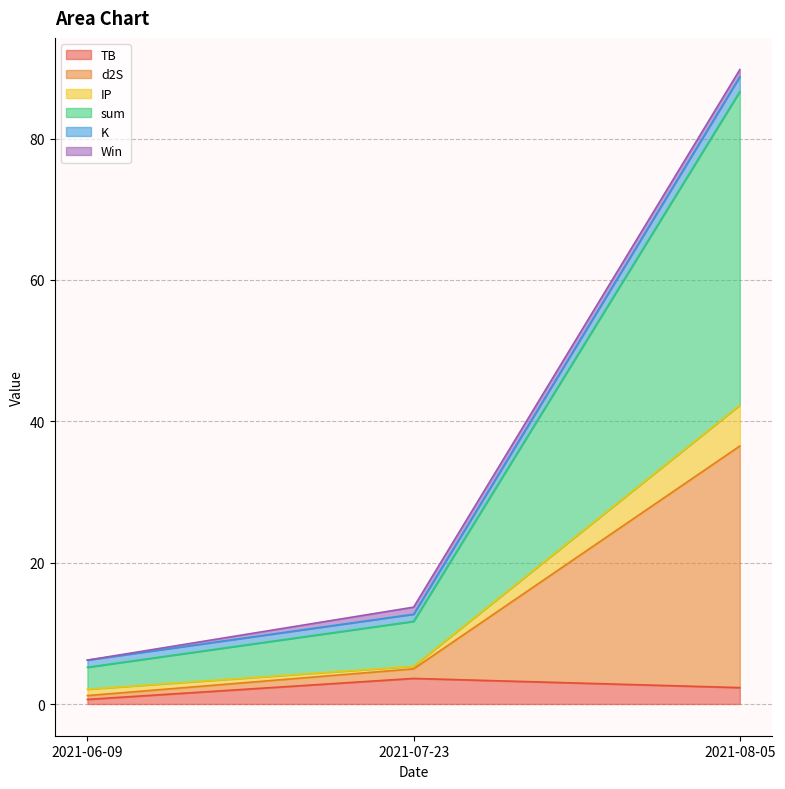

What is the label of the 3rd point from the left?

2021-08-05